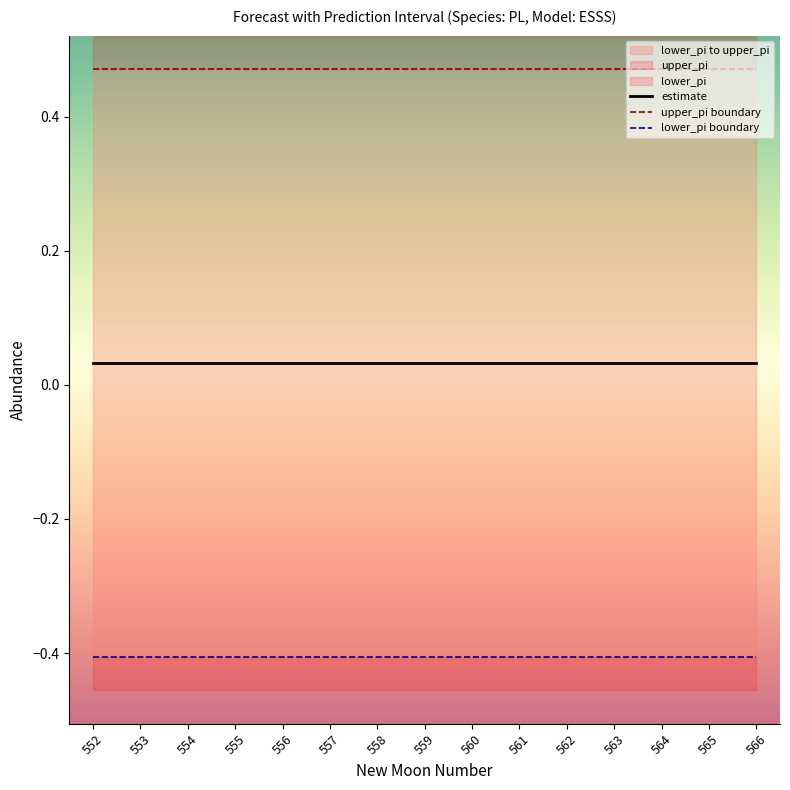

What is the sum of the estimate values at 562 and 566?

0.1